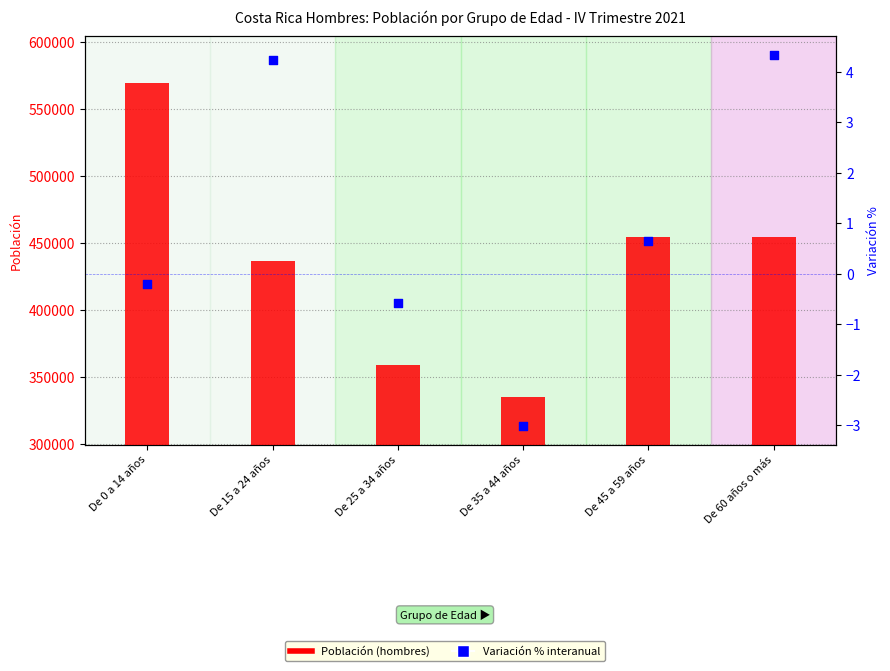

Which series has the widest spread of Y values?

Población (hombres)